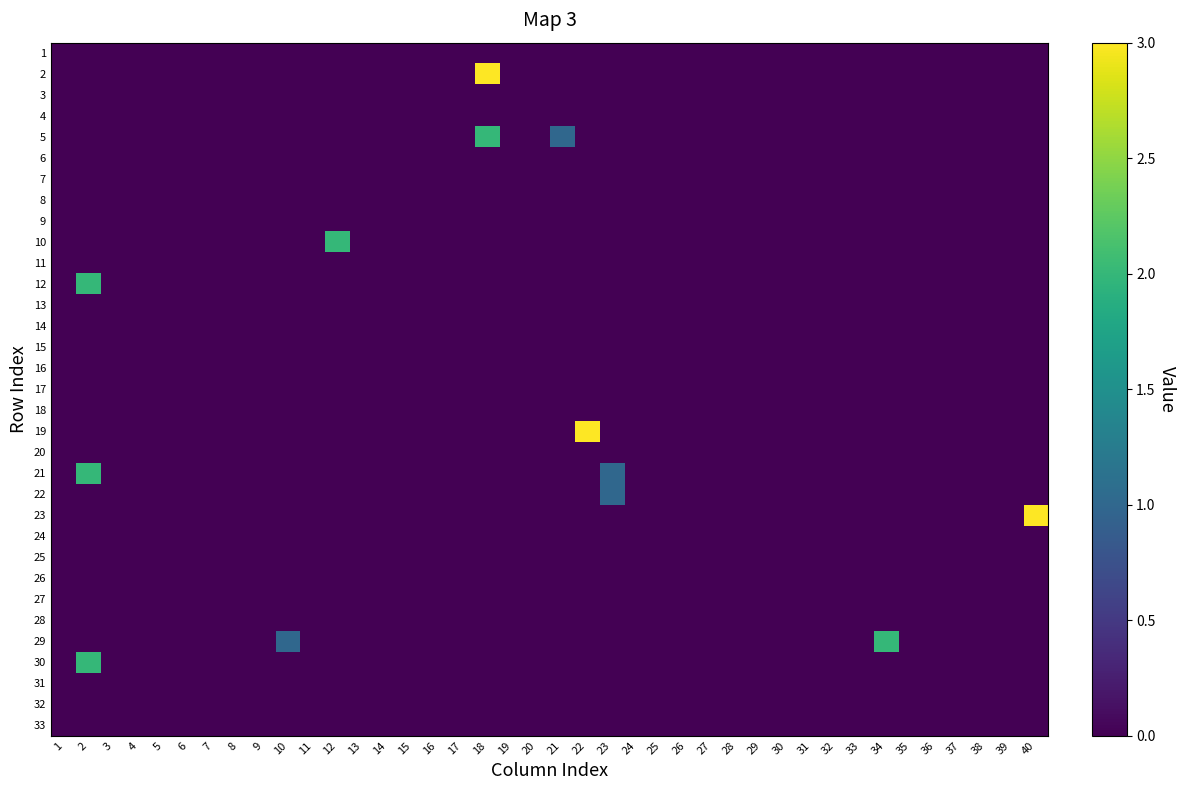

Which category has the highest value across all series?

18